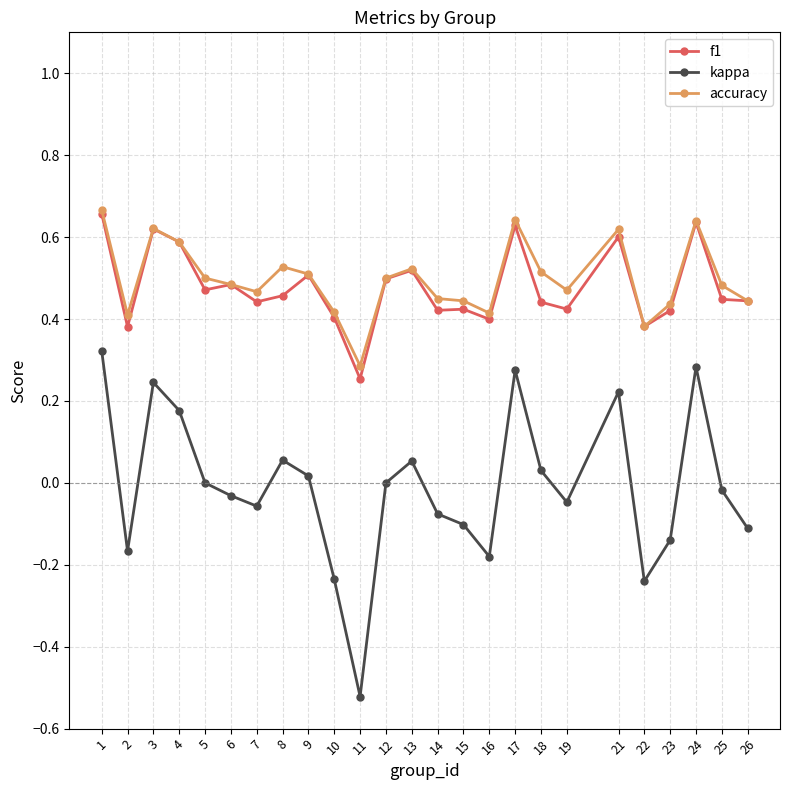

True or false: kappa has more than 0 interior local peaks.

True